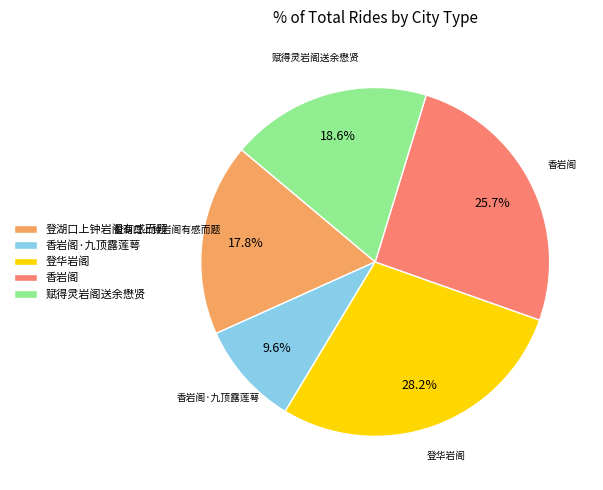

To the nearest percent, what is the difference between the 香岩阁 and 赋得灵岩阁送余懋贤 slice percentages?

7%